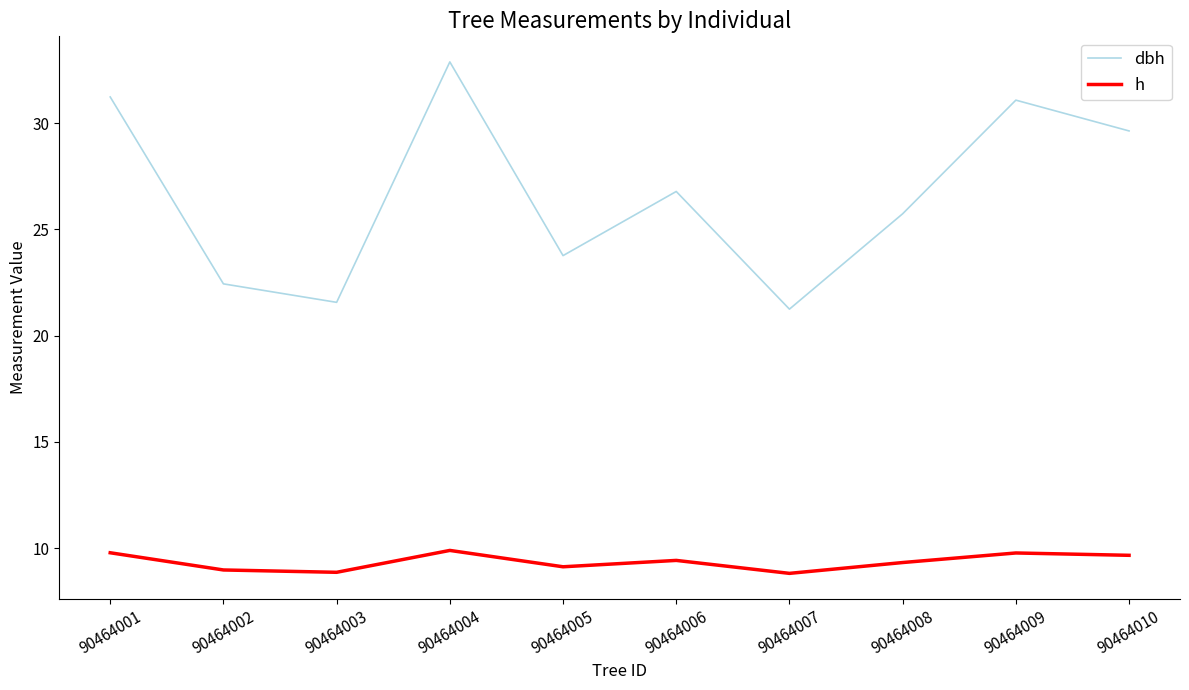

What is the maximum value for dbh?

32.9